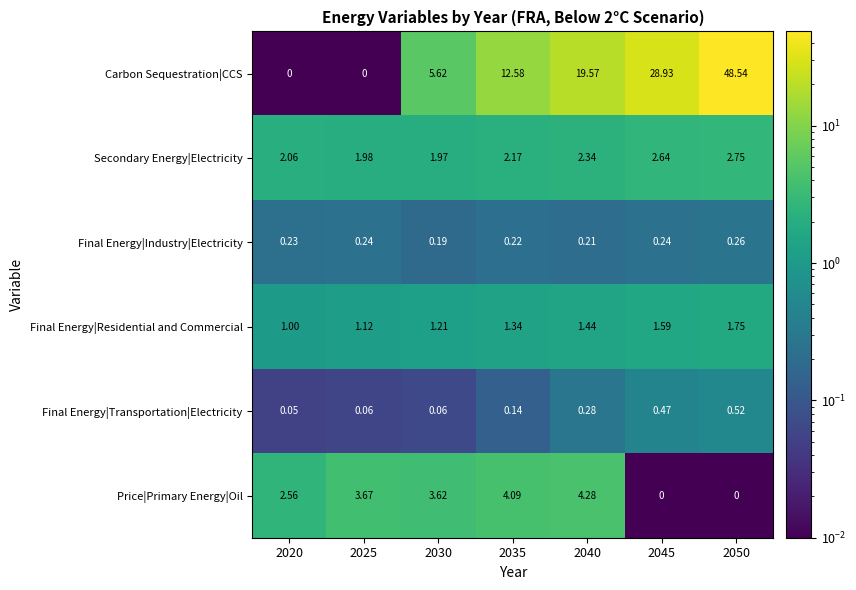

Which series has the largest total across all categories?

Carbon Sequestration|CCS